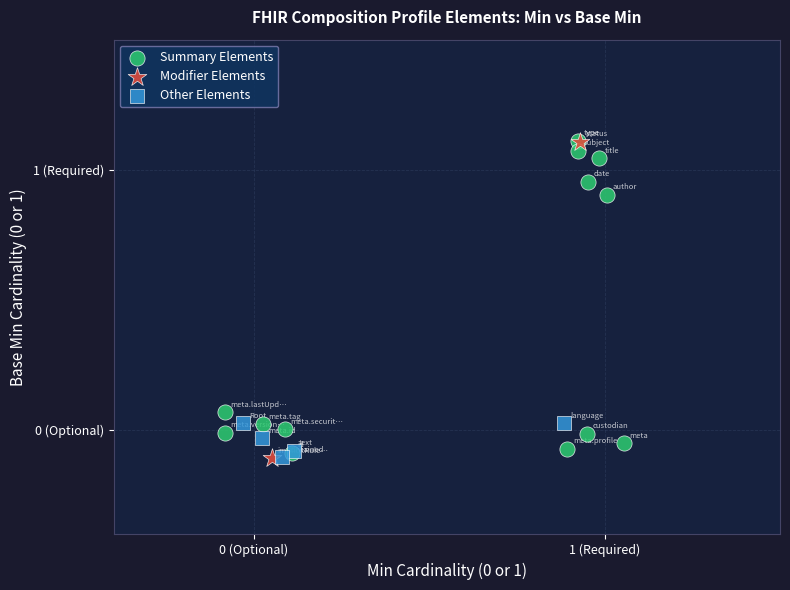

What are all the series names shown in the legend?

Summary Elements, Modifier Elements, Other Elements